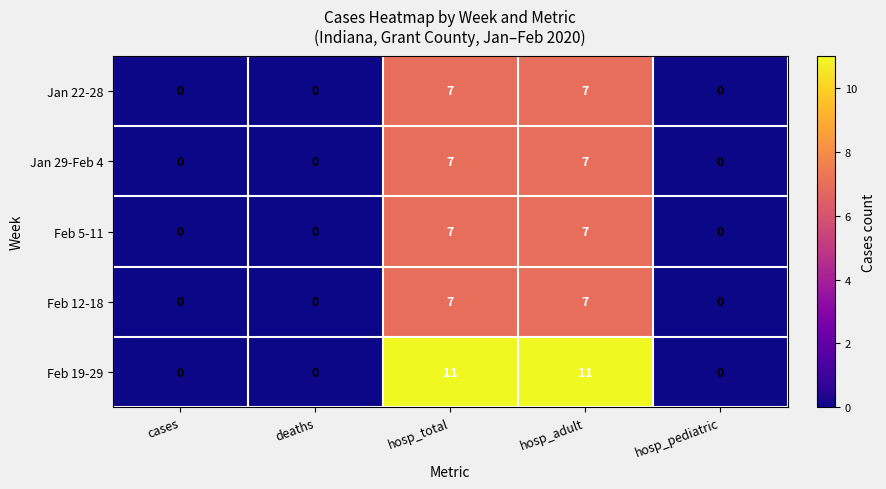

At how many categories does at least one series exceed 7?

2